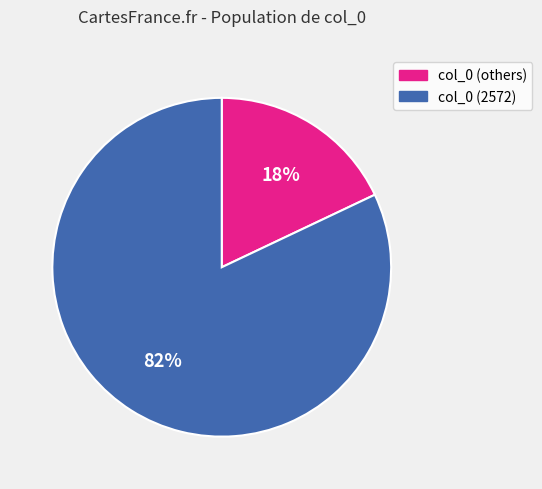

To the nearest percent, what is the average slice percentage?

50%